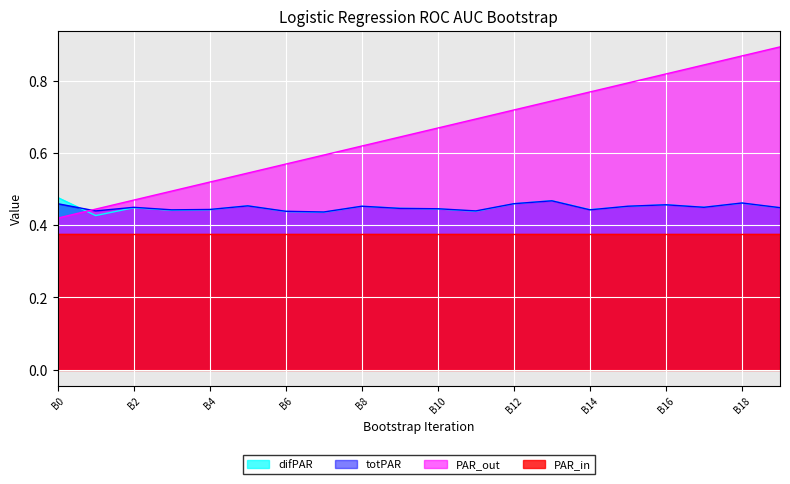

True or false: performance_bootstrap has more than 1 interior local peaks.

False